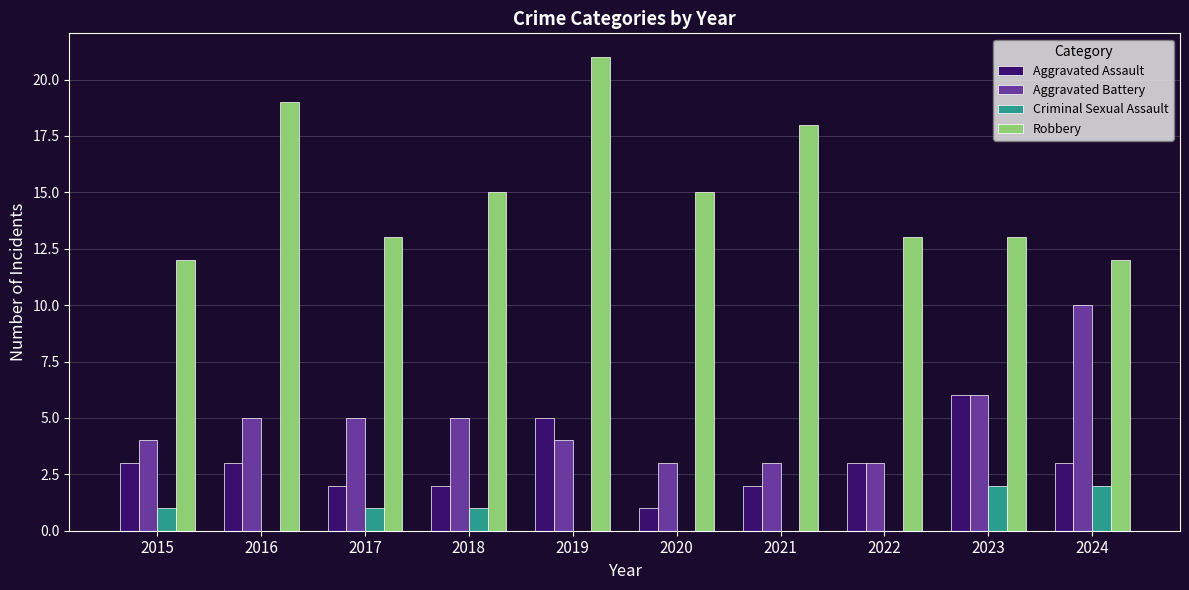

Read the Aggravated Battery value at 2018.

5